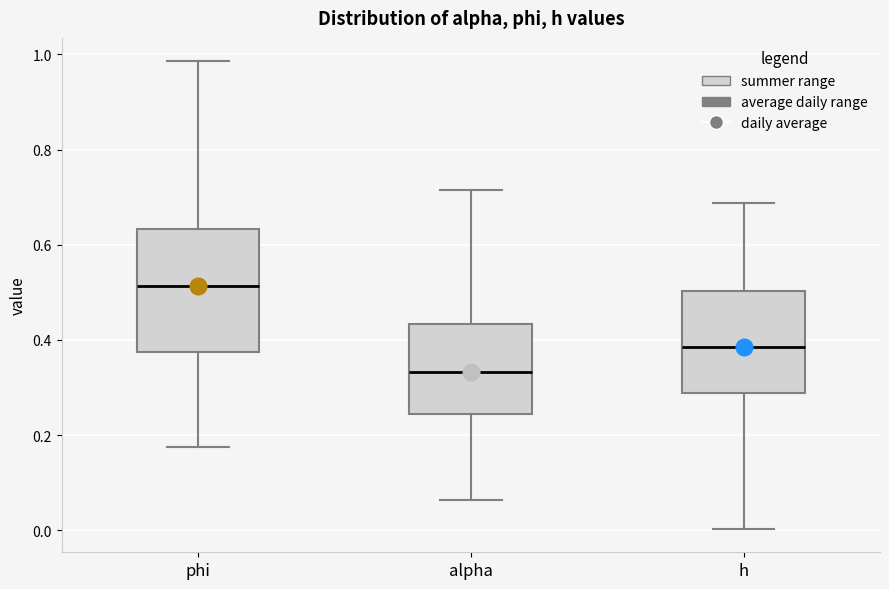

Comparing the boxes themselves (not the whiskers), which one is the tallest?

phi